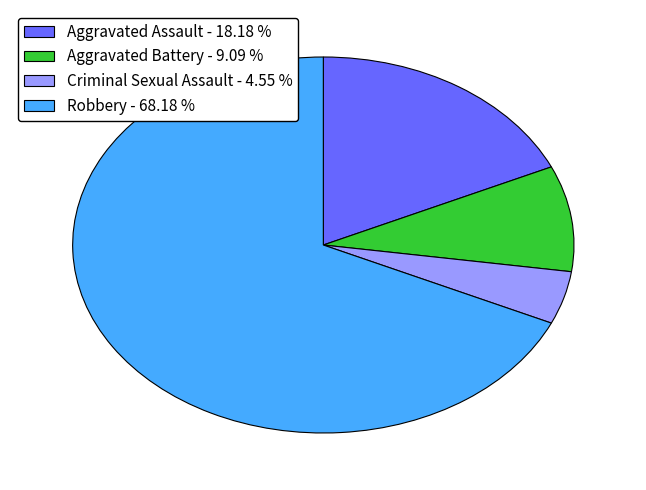

Combined, do Robbery - 68.18 % and Criminal Sexual Assault - 4.55 % account for over 50%?

Yes